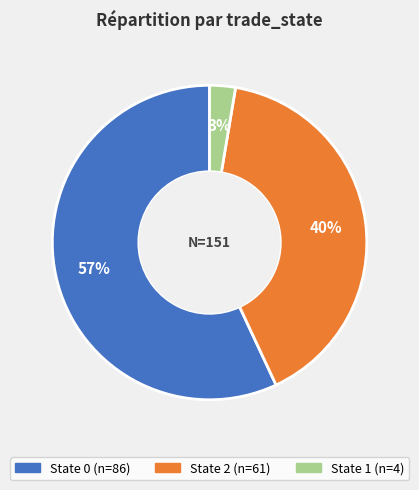

To the nearest percent, what is the difference between the largest and smallest slice percentages?

54%